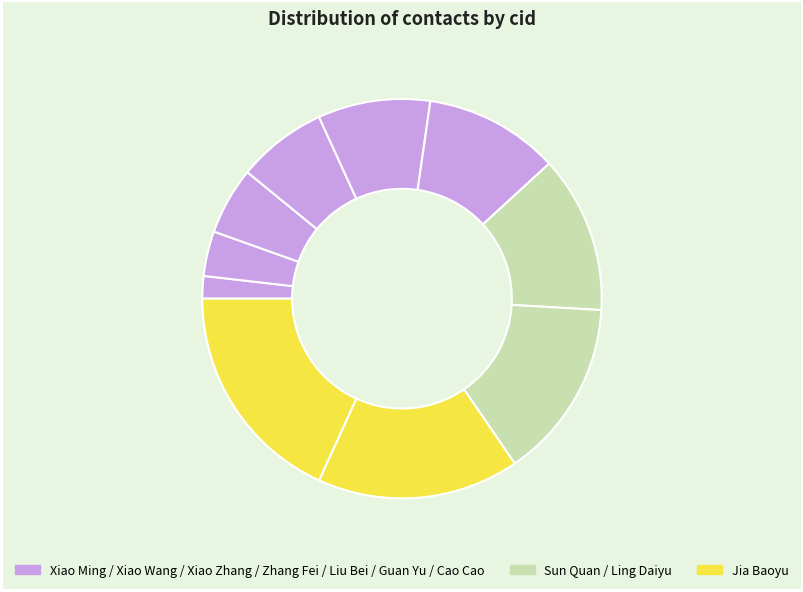

How many segments does this pie chart have?

10